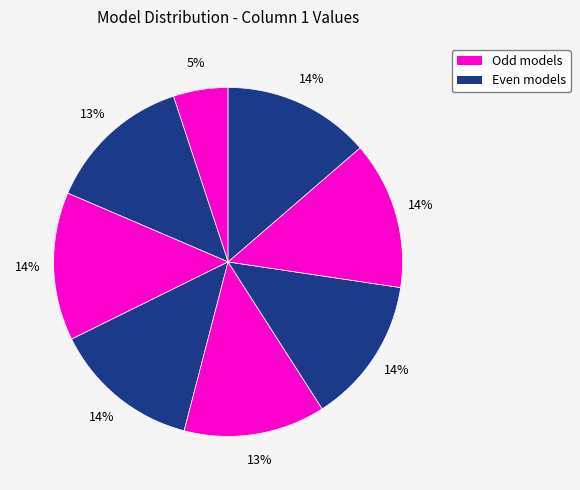

Count the number of slices in the pie.

8